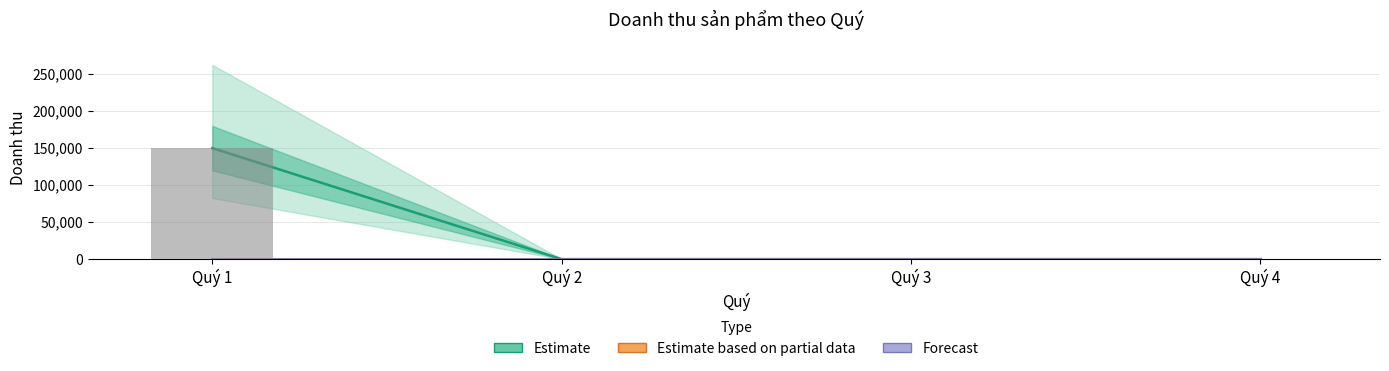

Reading left to right, what are all the values shown in this chart?

Estimate: 149900	0	0	0
Estimate based on partial data: 0	0	0	0
Forecast: 0	0	0	0